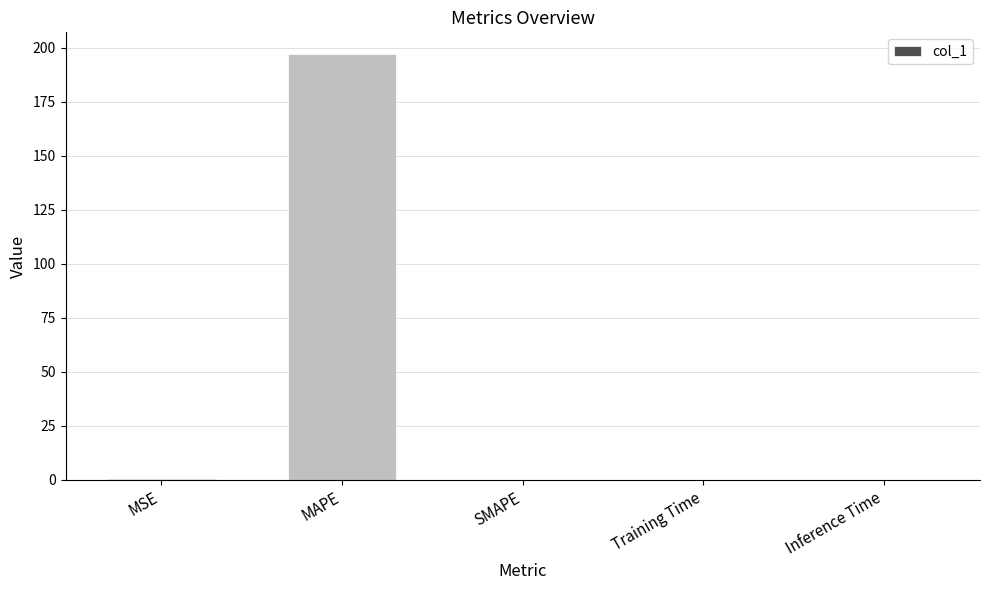

Which label corresponds to the largest value in the chart?

MAPE